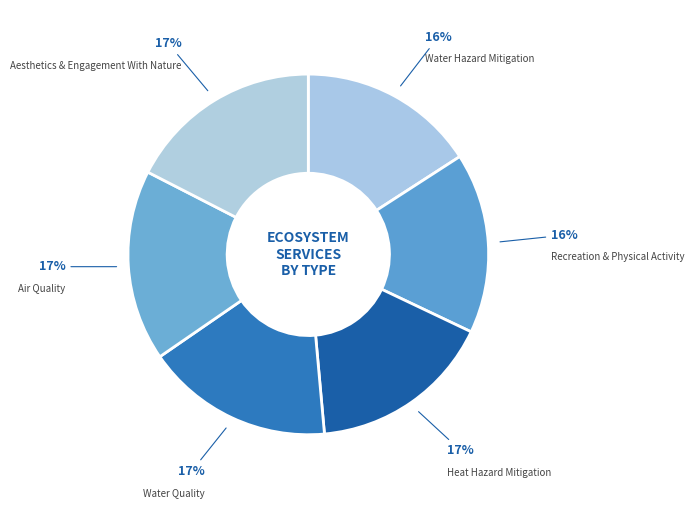

How many segments does this pie chart have?

6